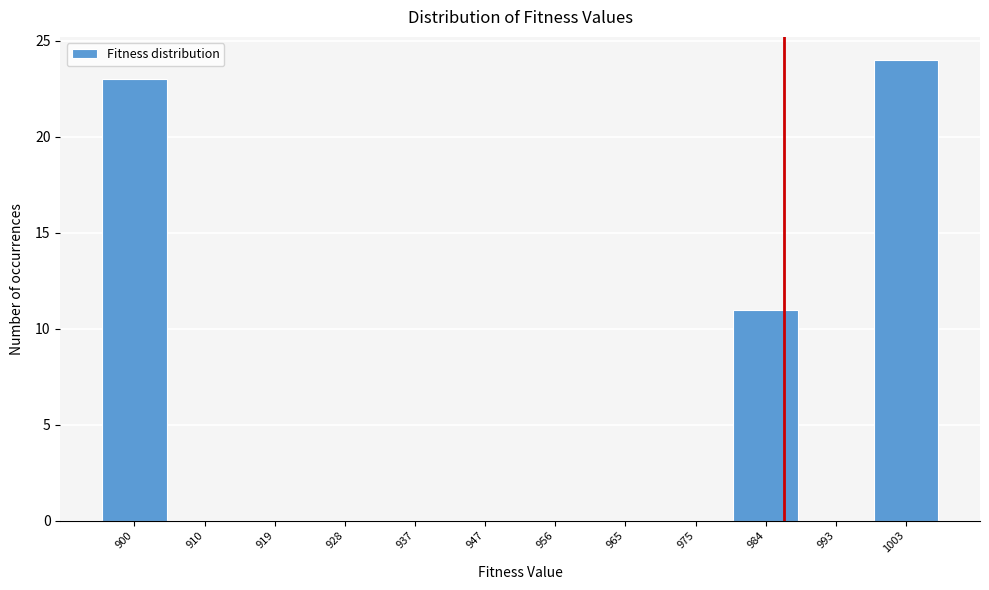

Which range on the x-axis has the tallest bar?

998 to 1007